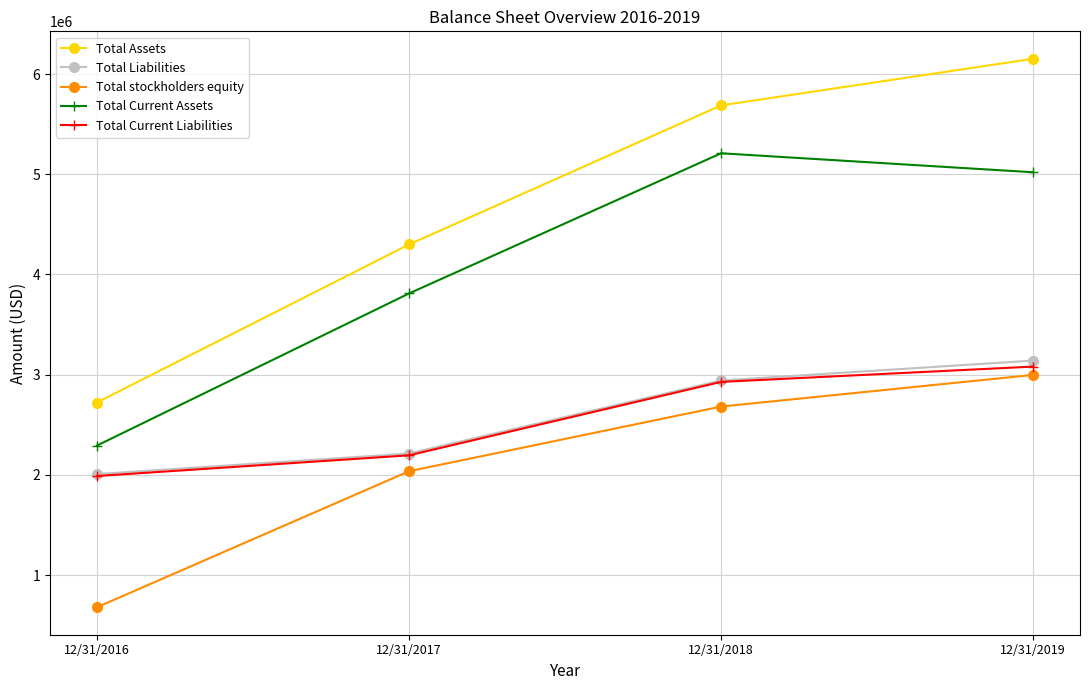

At which label is Total Liabilities closest to 2574116?

12/31/2017